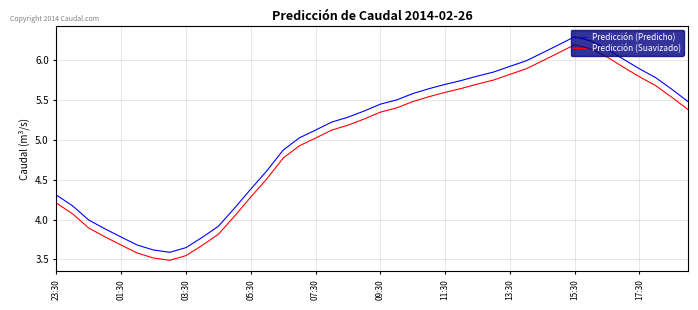

Does the chart have visible grid lines?

Yes